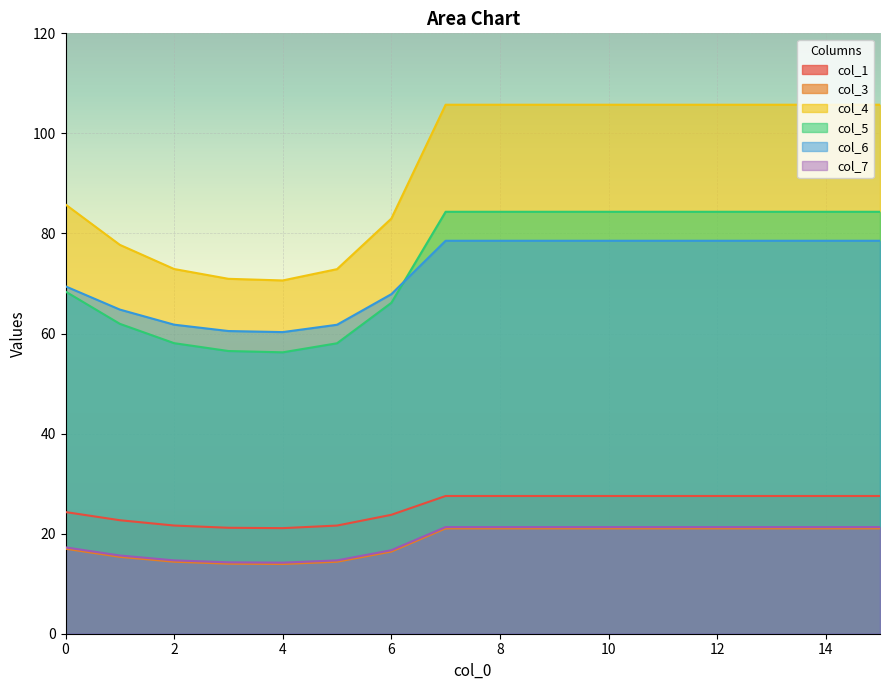

What is the spread (max minus min) of values at 6?

66.6